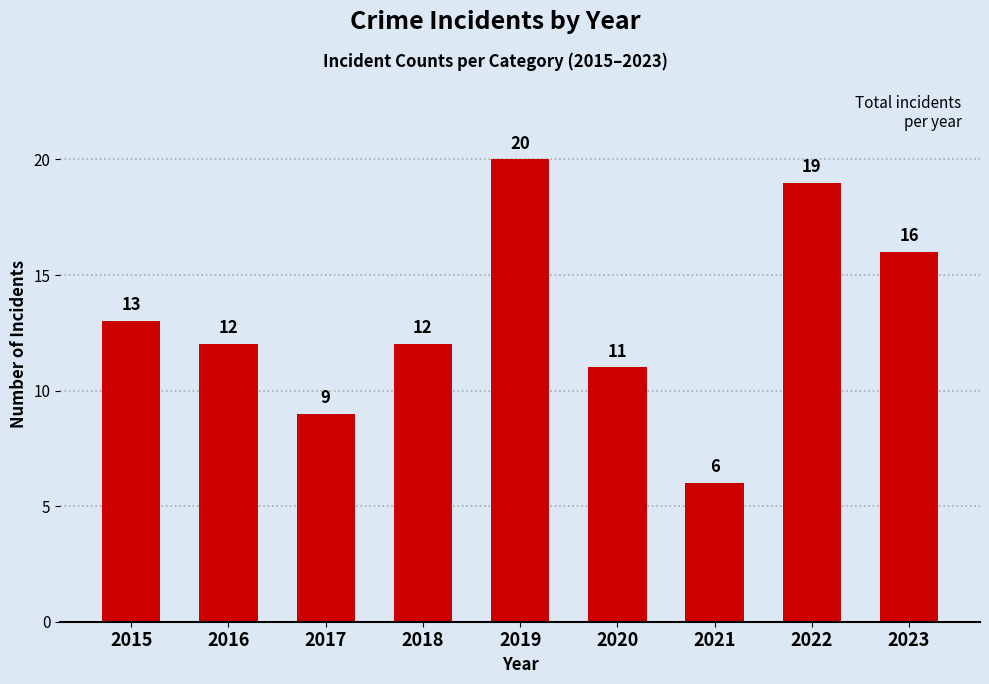

What is the ratio of the value at 2018 to the value at 2021?

2.0